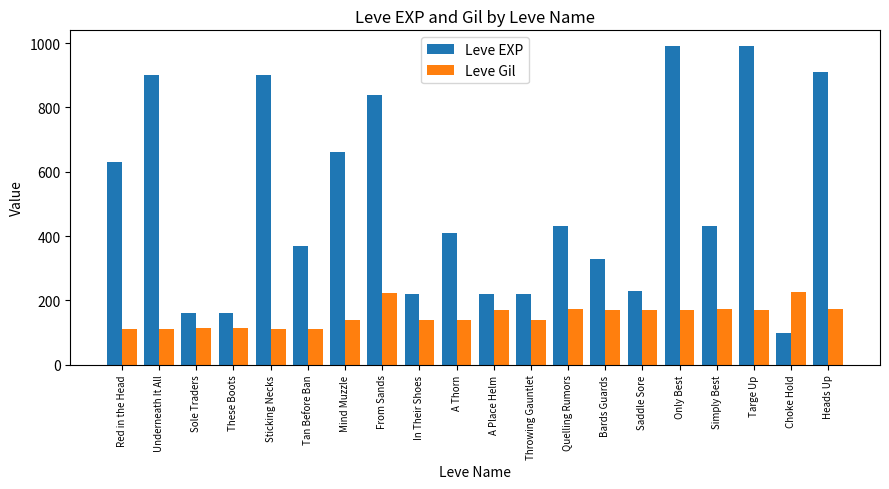

Which series has the largest total across all categories?

Leve EXP